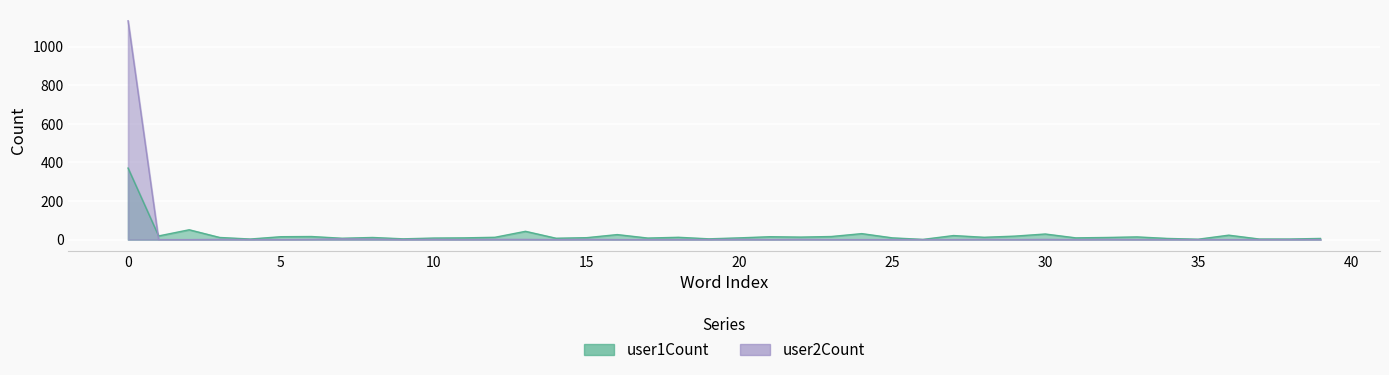

What are all the series names shown in the legend?

user1Count, user2Count